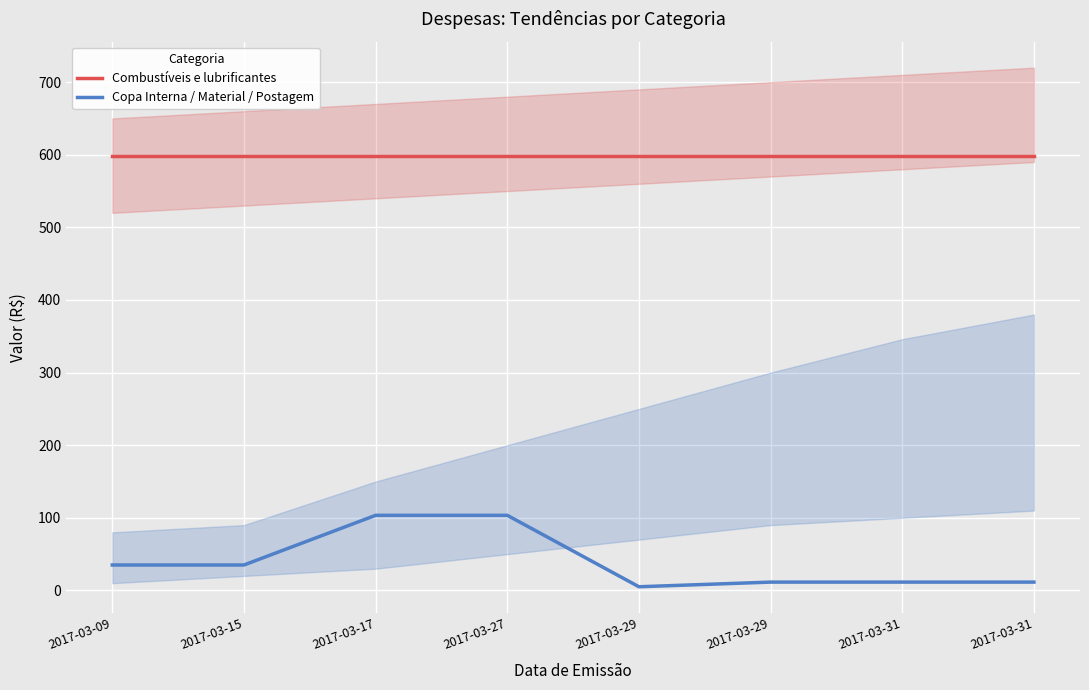

Reading left to right, extract all data points from this chart.

Combustíveis e lubrificantes: 598.6	598.6	598.6	598.6	598.6	598.6	598.6	598.6
Copa Interna / Material / Postagem: 35.1	35.1	103.5	103.5	5.1	11.5	11.5	11.5